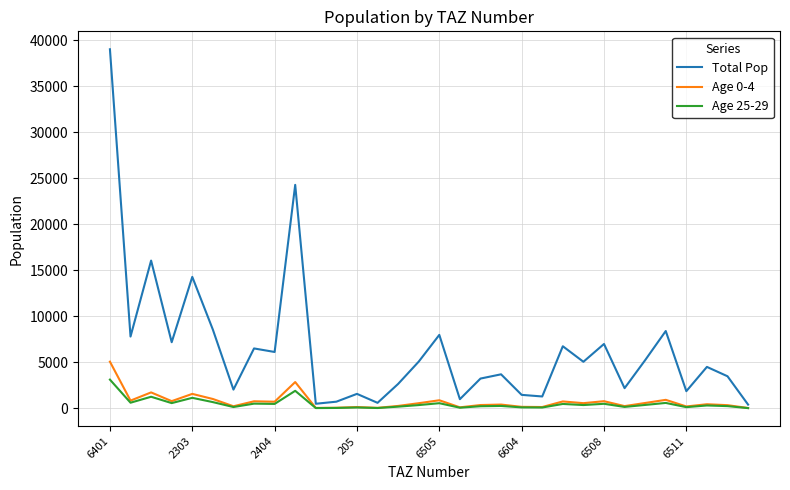

What is the highest value of the Total Pop series?

39041.8